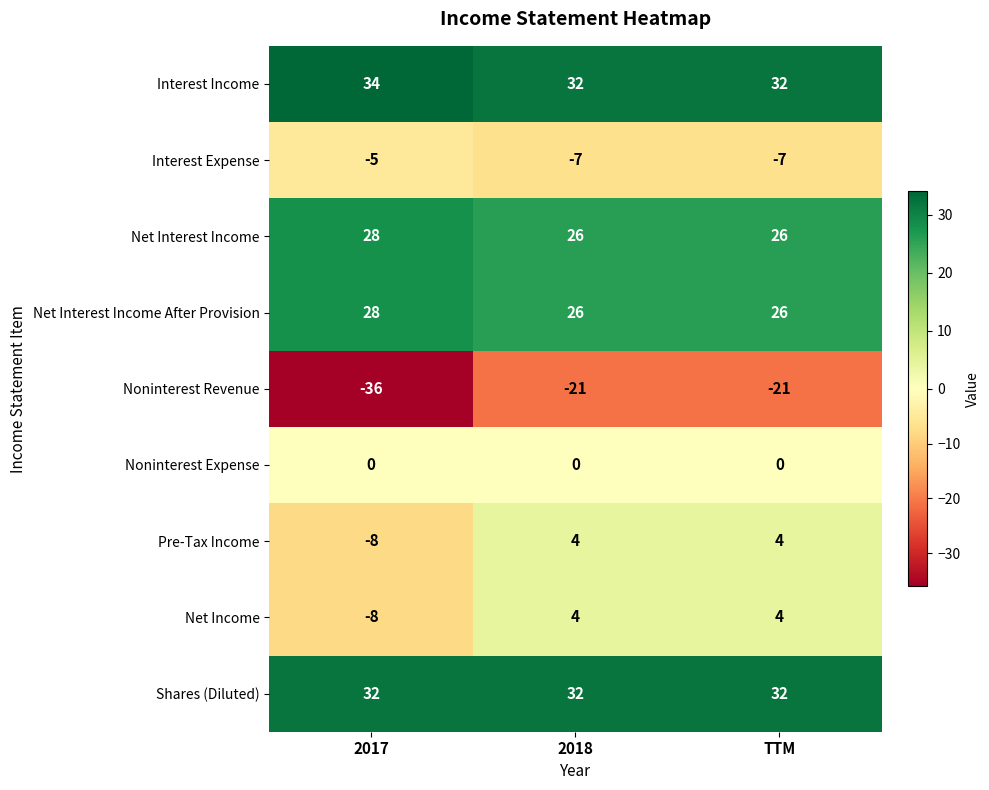

Which label corresponds to the largest value in the chart?

2017